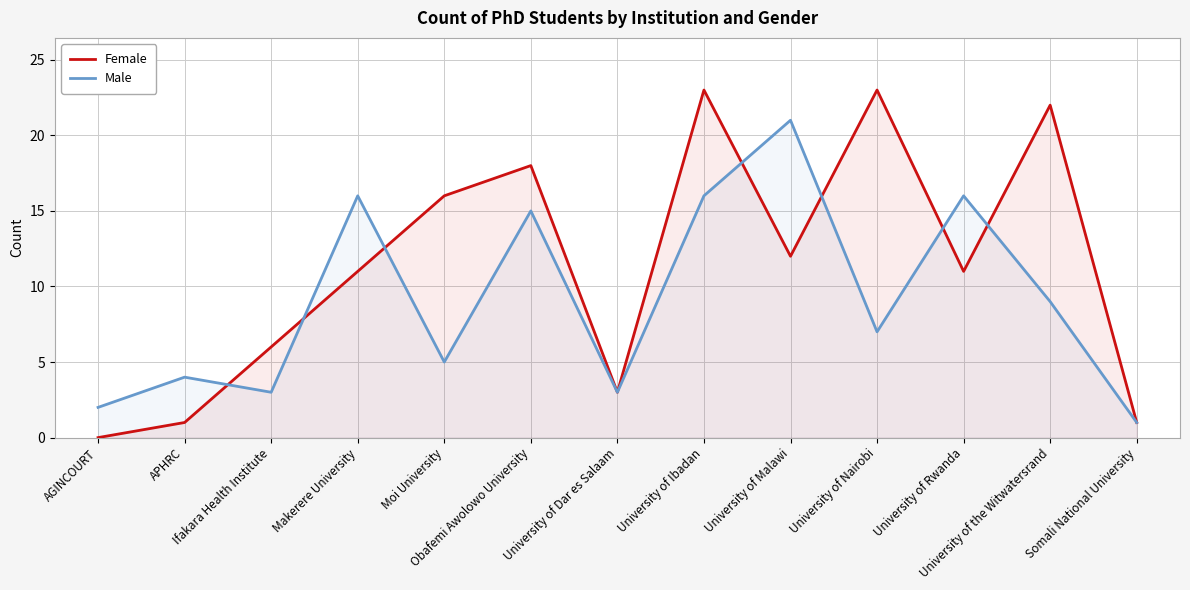

What is the label of the 1st point from the right?

Somali National University